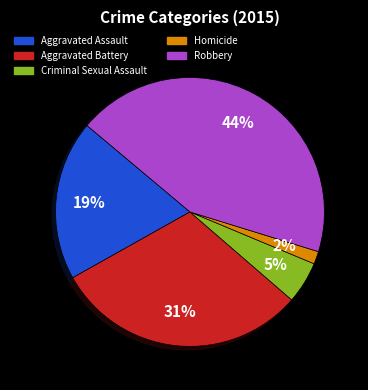

Which slice is the largest?

Robbery